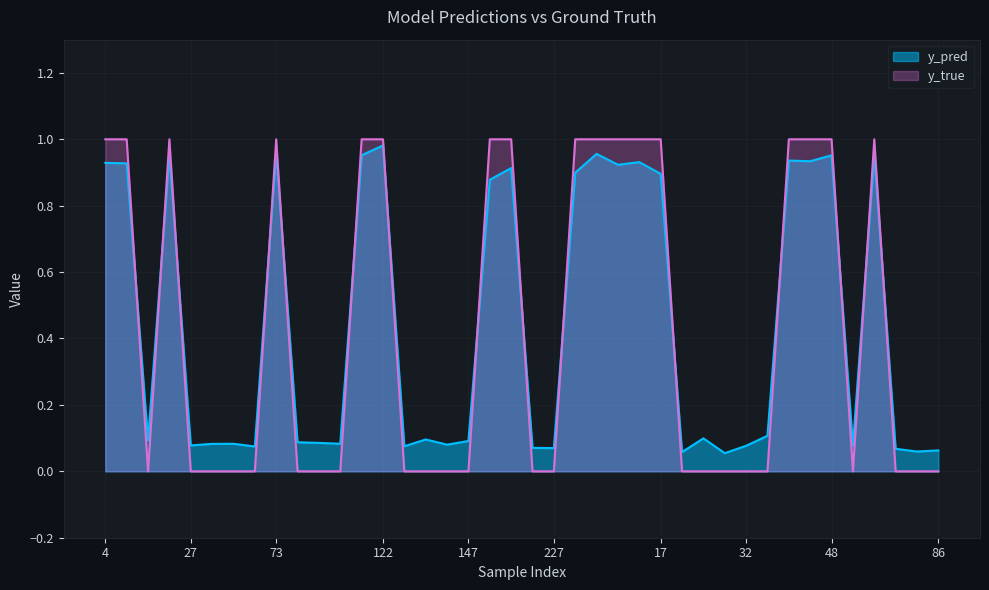

List the labels in order of y_pred value, smallest first.

29, 18, 65, 86, 62, 227, 223, 51, 129, 54, 32, 27, 133, 34, 40, 113, 98, 82, 147, 15, 130, 28, 33, 186, 17, 231, 204, 245, 14, 4, 247, 46, 36, 48, 120, 22, 59, 242, 73, 122